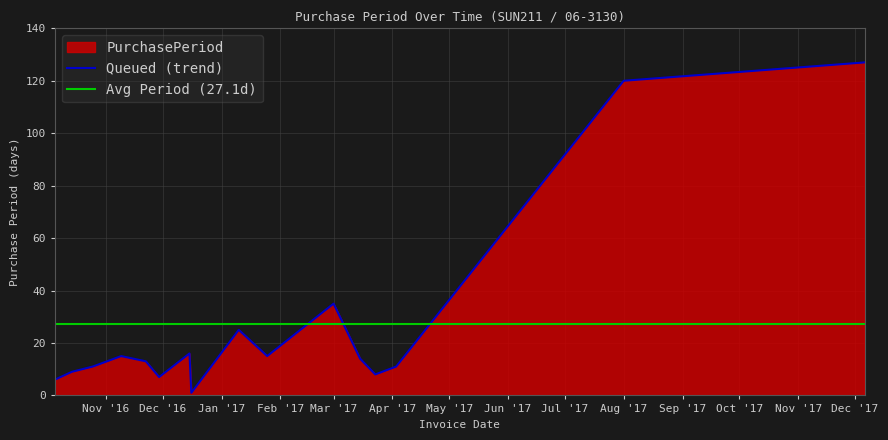

What is the minimum value shown in the chart?

1